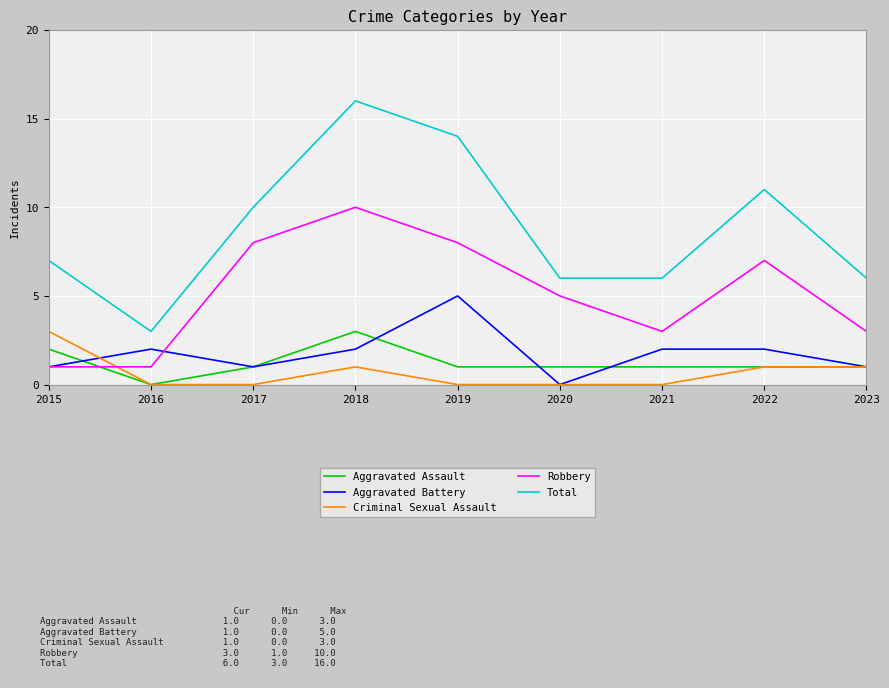

True or false: Criminal Sexual Assault and Total cross at least once.

False